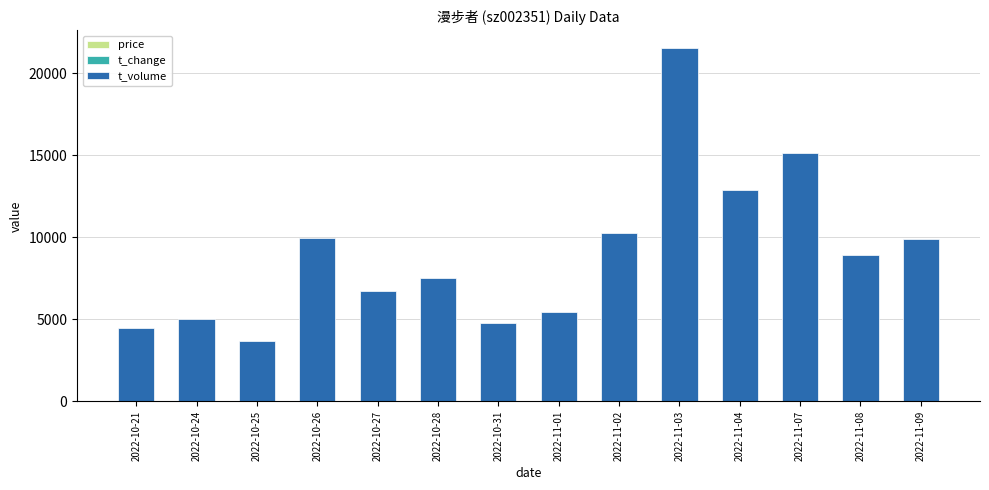

At which category is the sum across all series the highest?

2022-11-03